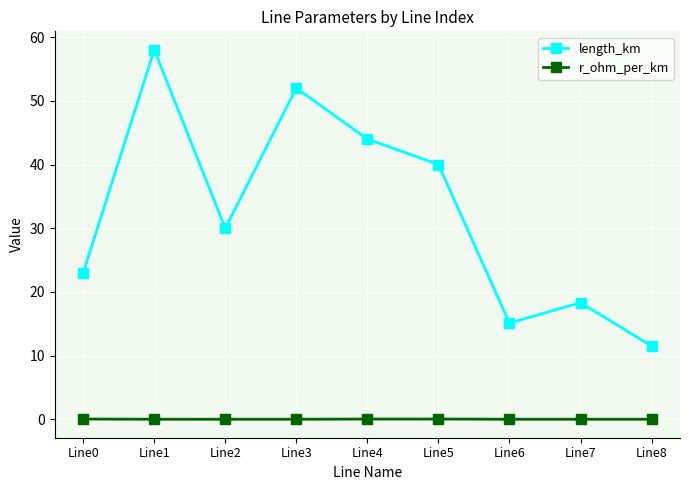

What is the maximum value shown in the chart?

58.0